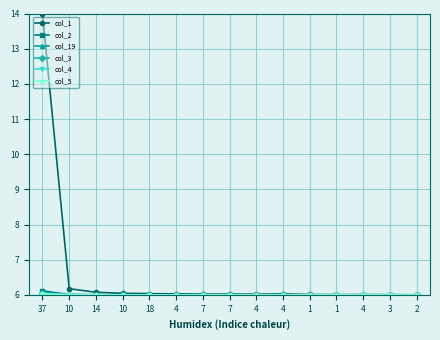

Between which two adjacent categories do col_3 and col_19 first intersect?

18 and 4